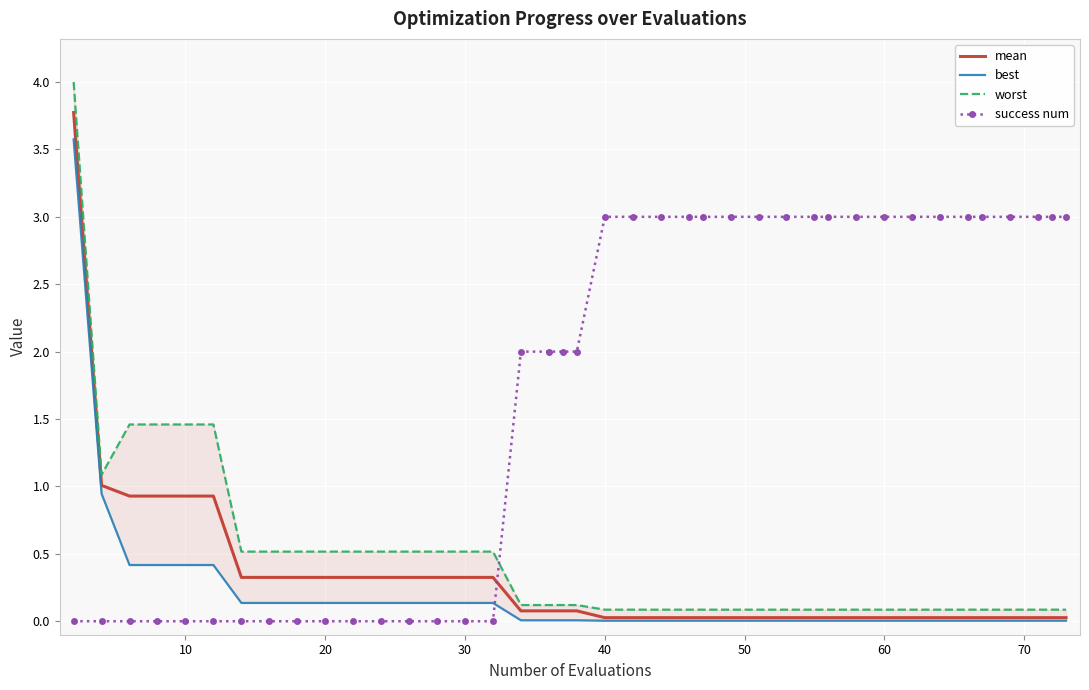

True or false: worst and mean cross at least once.

False